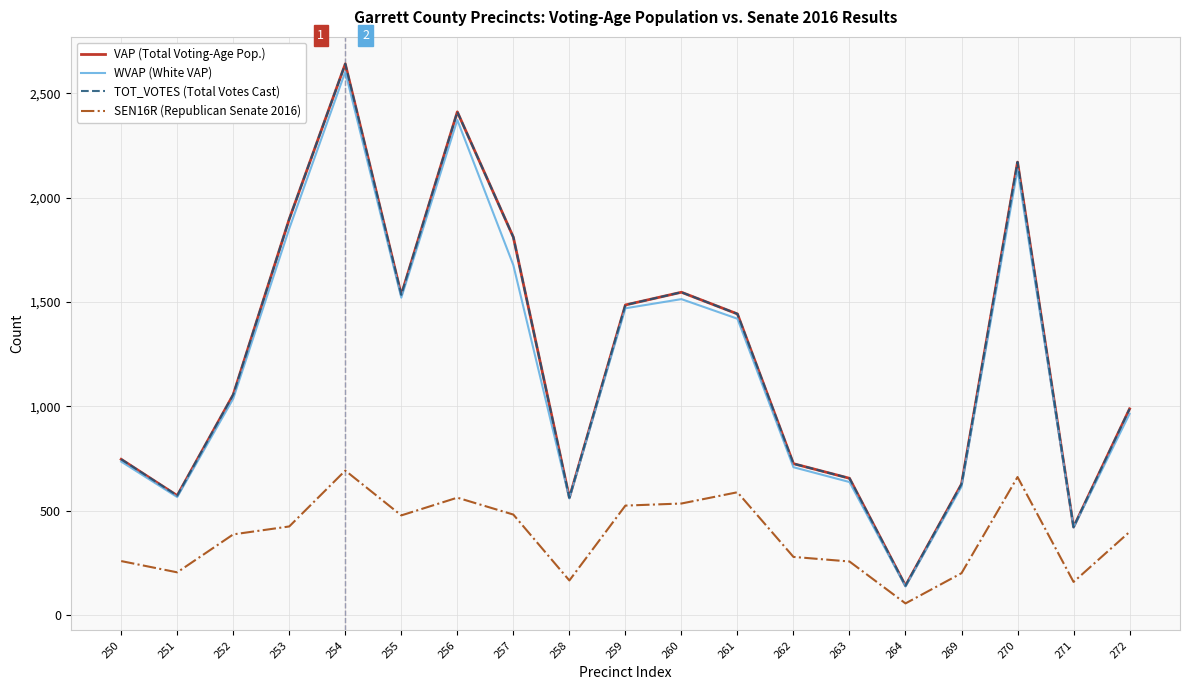

At which category does the chart reach its peak across all series?

254